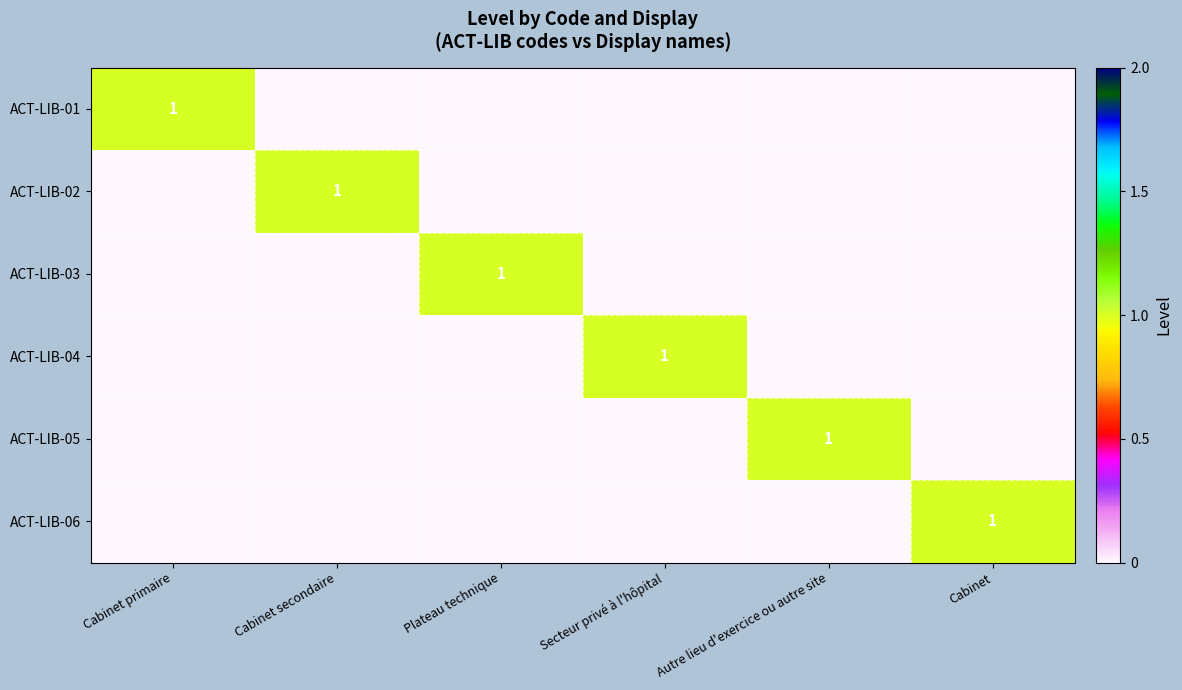

The ACT-LIB-01 series shows 0 at Cabinet primaire. True or false?

False